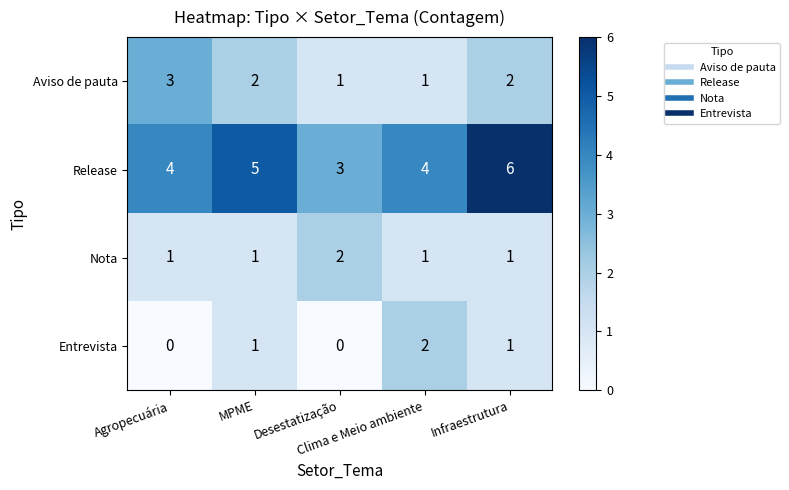

At which category is the sum across all series the highest?

Infraestrutura